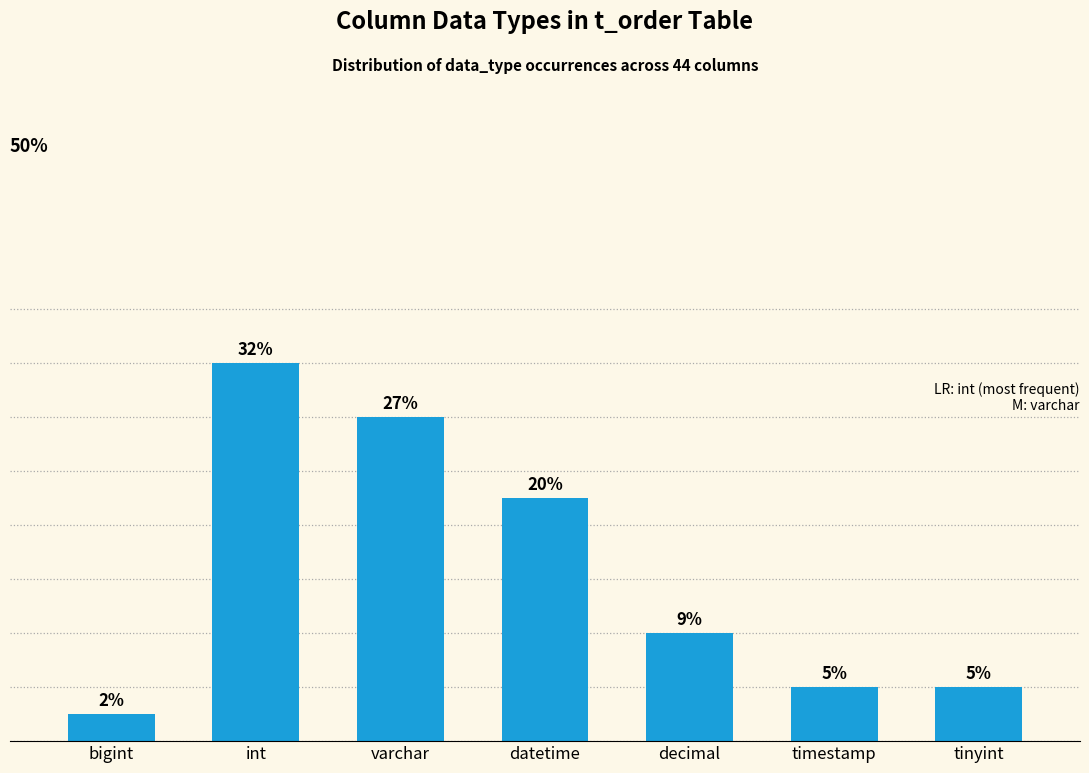

At which label does the data first exceed 4?

int